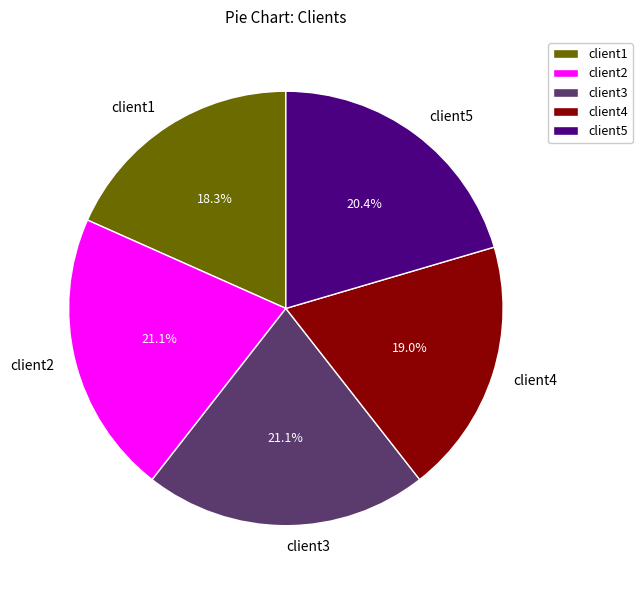

To the nearest percent, what percentage of the pie is client4?

19%